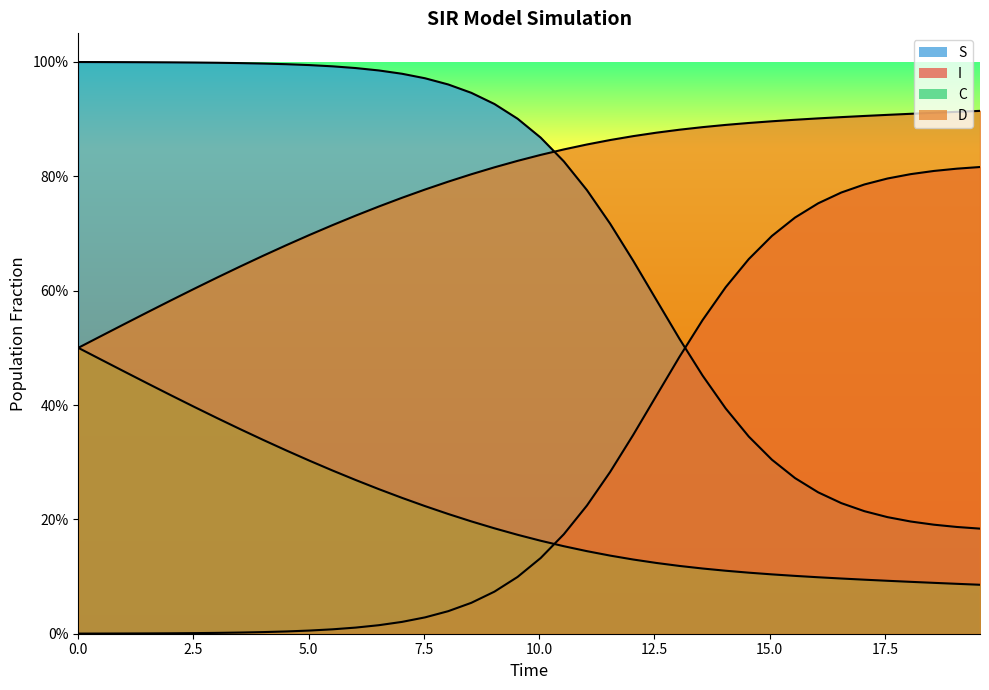

True or false: C and S intersect in this chart.

False